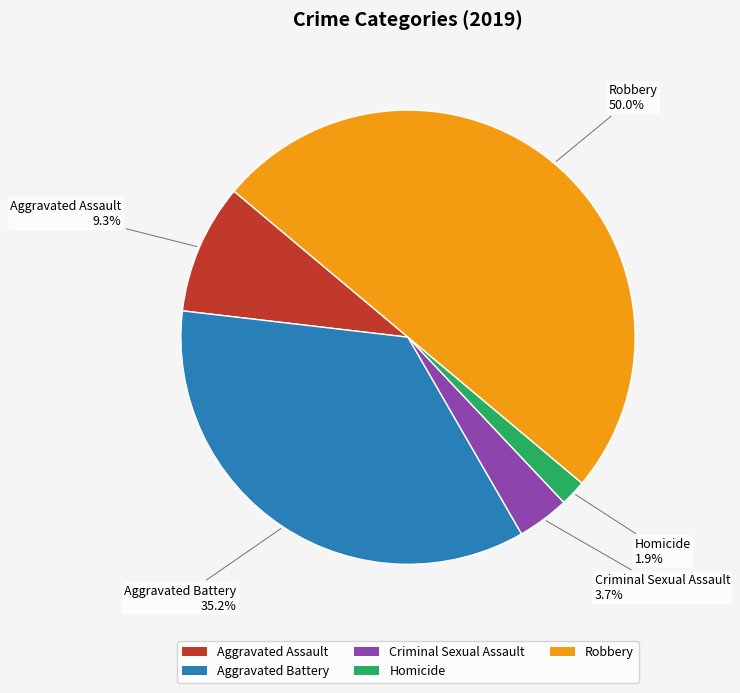

Between Homicide and Robbery, which is larger?

Robbery